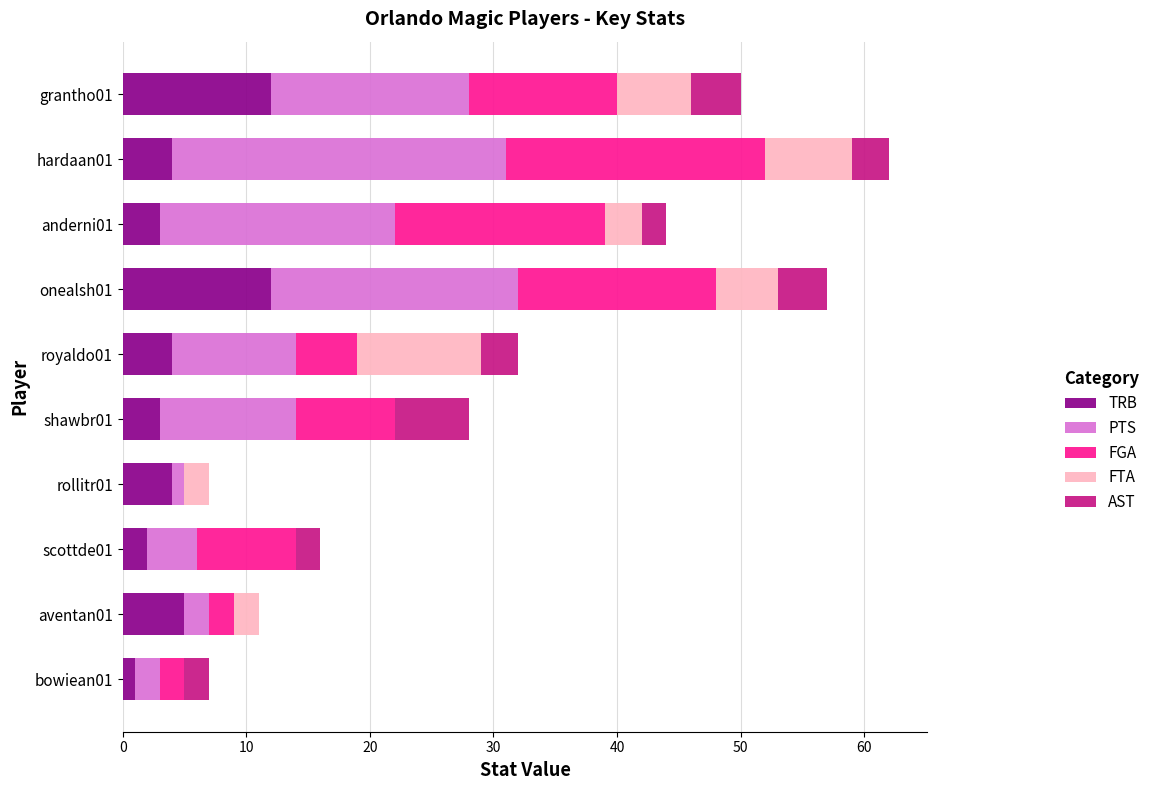

What is the sum of all TRB values?

50